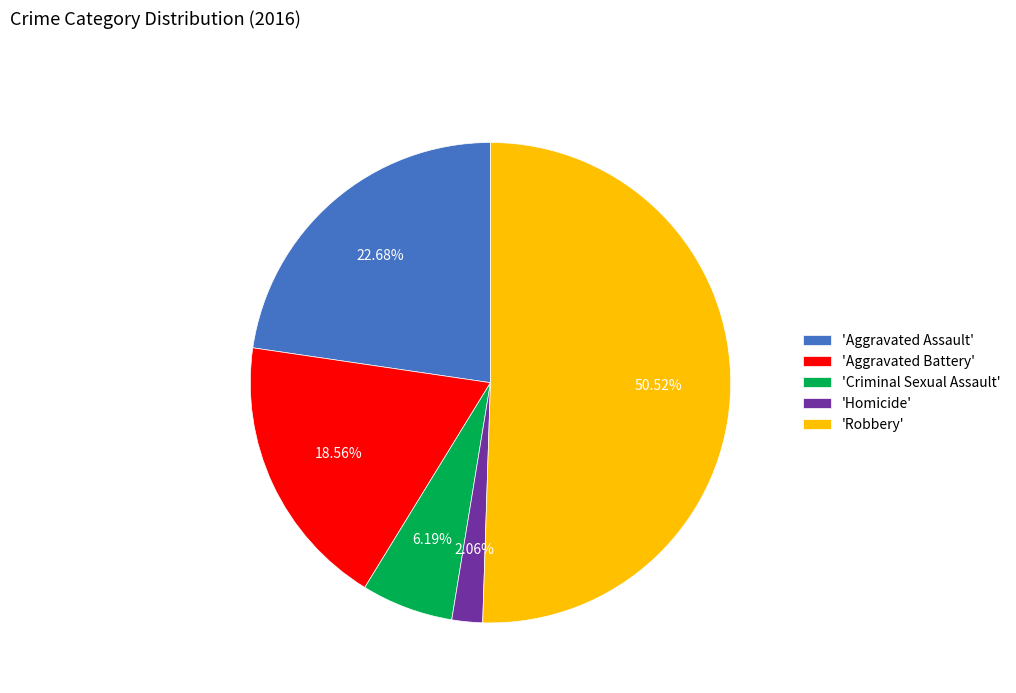

Between 'Criminal Sexual Assault' and 'Aggravated Battery', which is larger?

'Aggravated Battery'